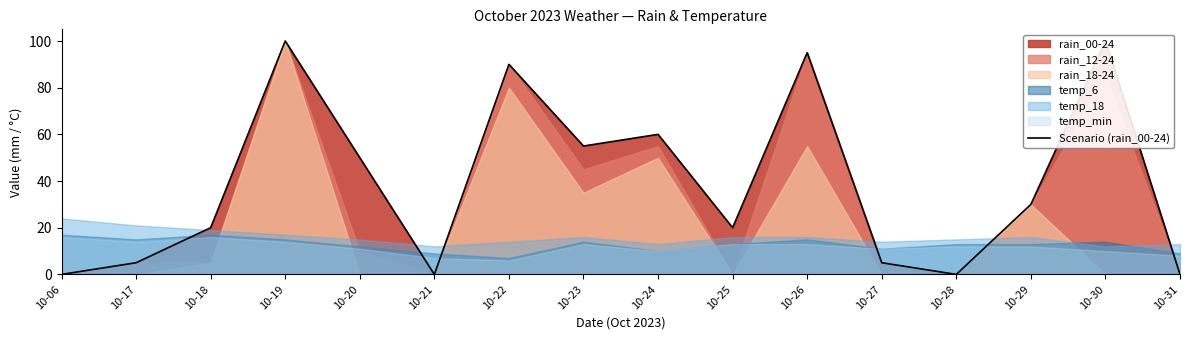

Where is the first local maximum?

10-19